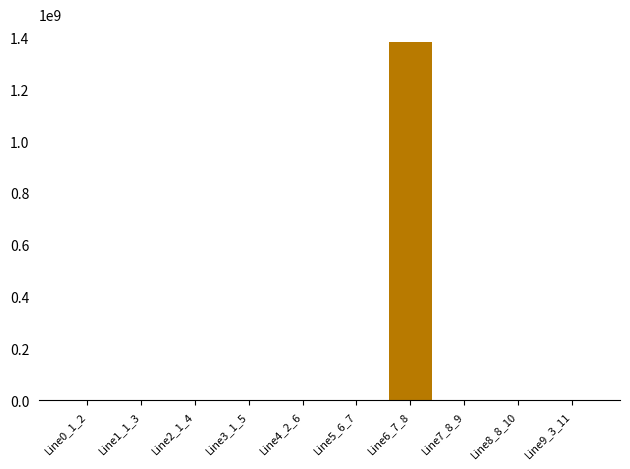

What is the sum of all values?

1382183148.7